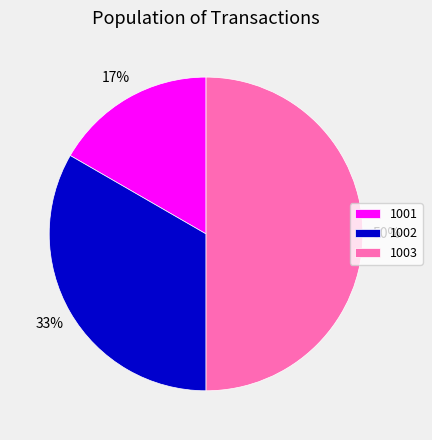

Which slice is the largest?

1003